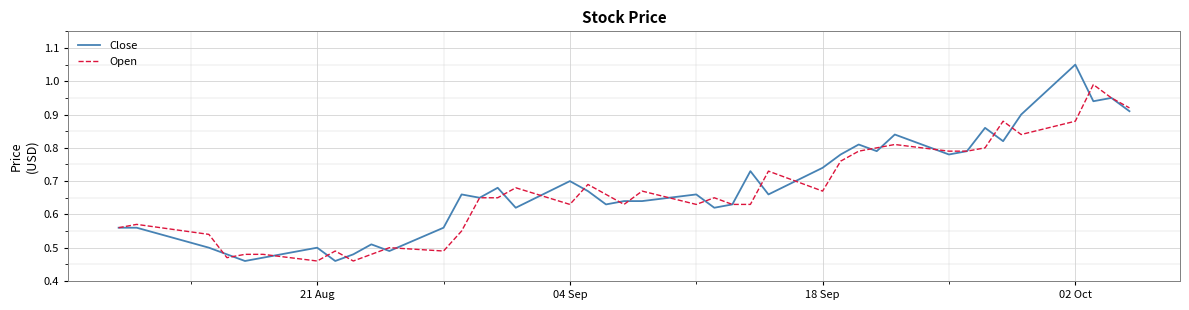

Rank the series by their maximum value, from highest to lowest.

Close, Open